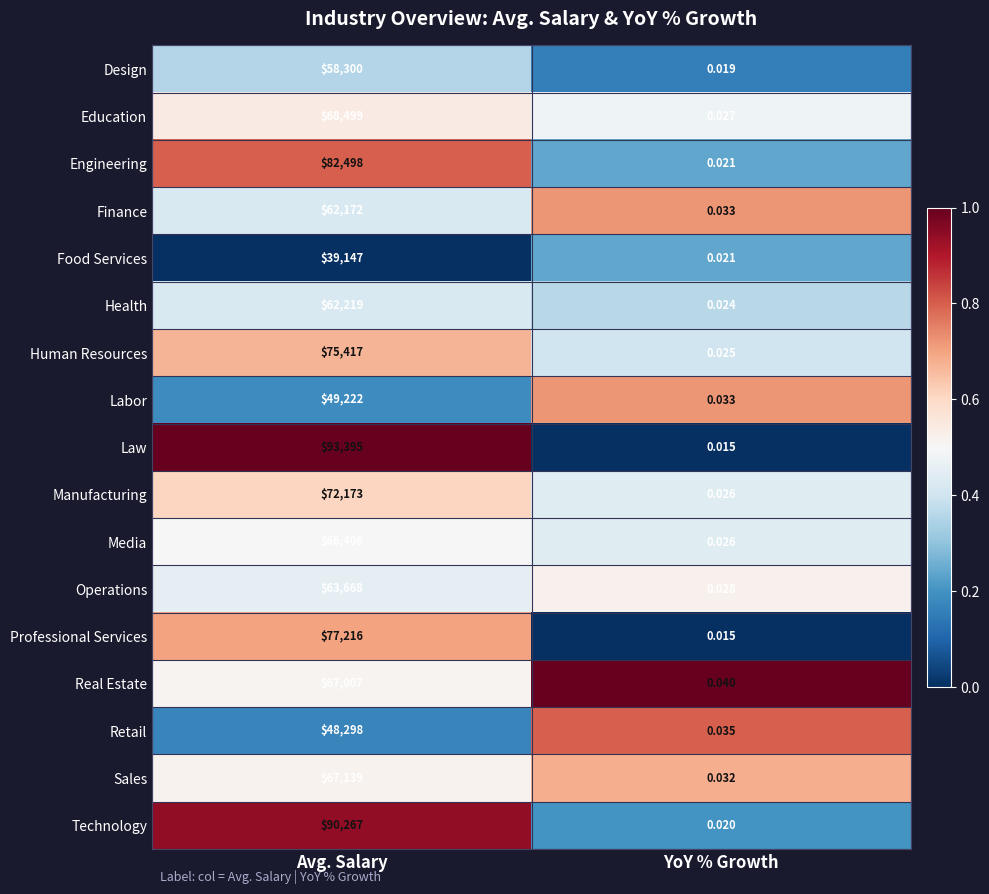

At which label is Real Estate closest to 33503?

YoY % Growth